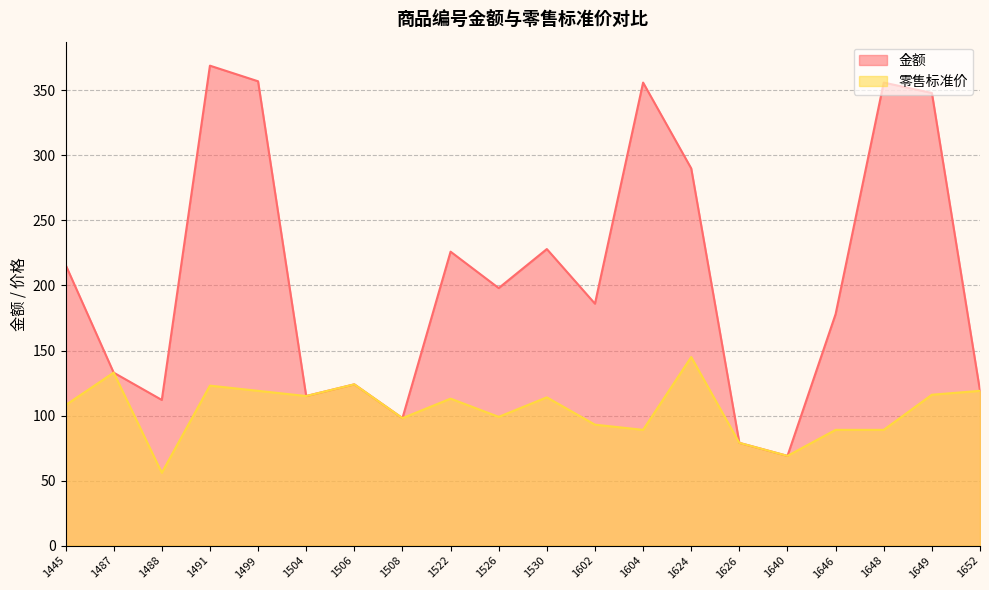

The value of 零售标准价 at 1652 is 56. True or false?

False